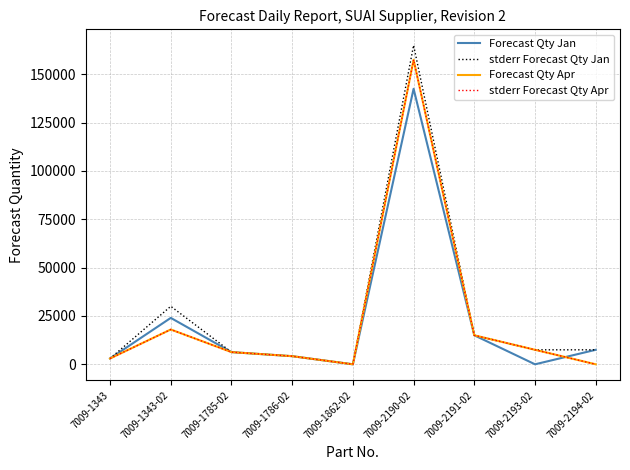

Does the chart display data point markers on the line(s)?

No